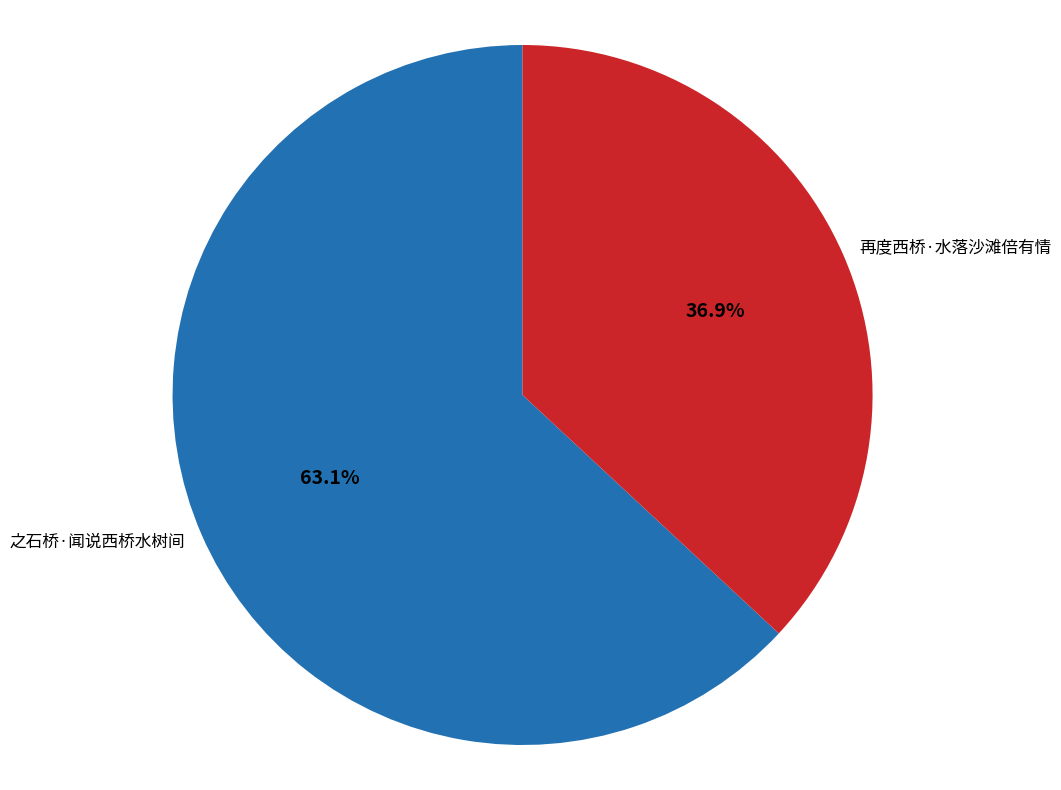

Does any single category account for the majority?

Yes